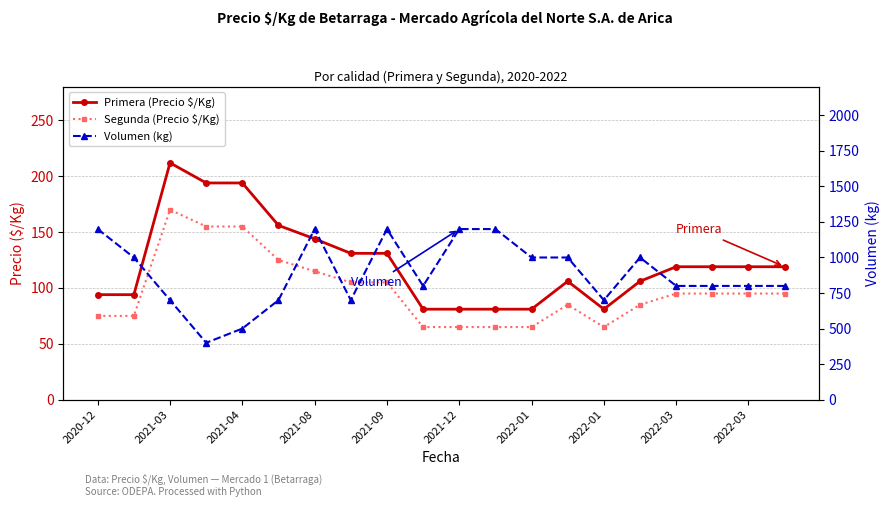

True or false: Primera (Precio $/Kg) and Segunda (Precio $/Kg) cross at least once.

False